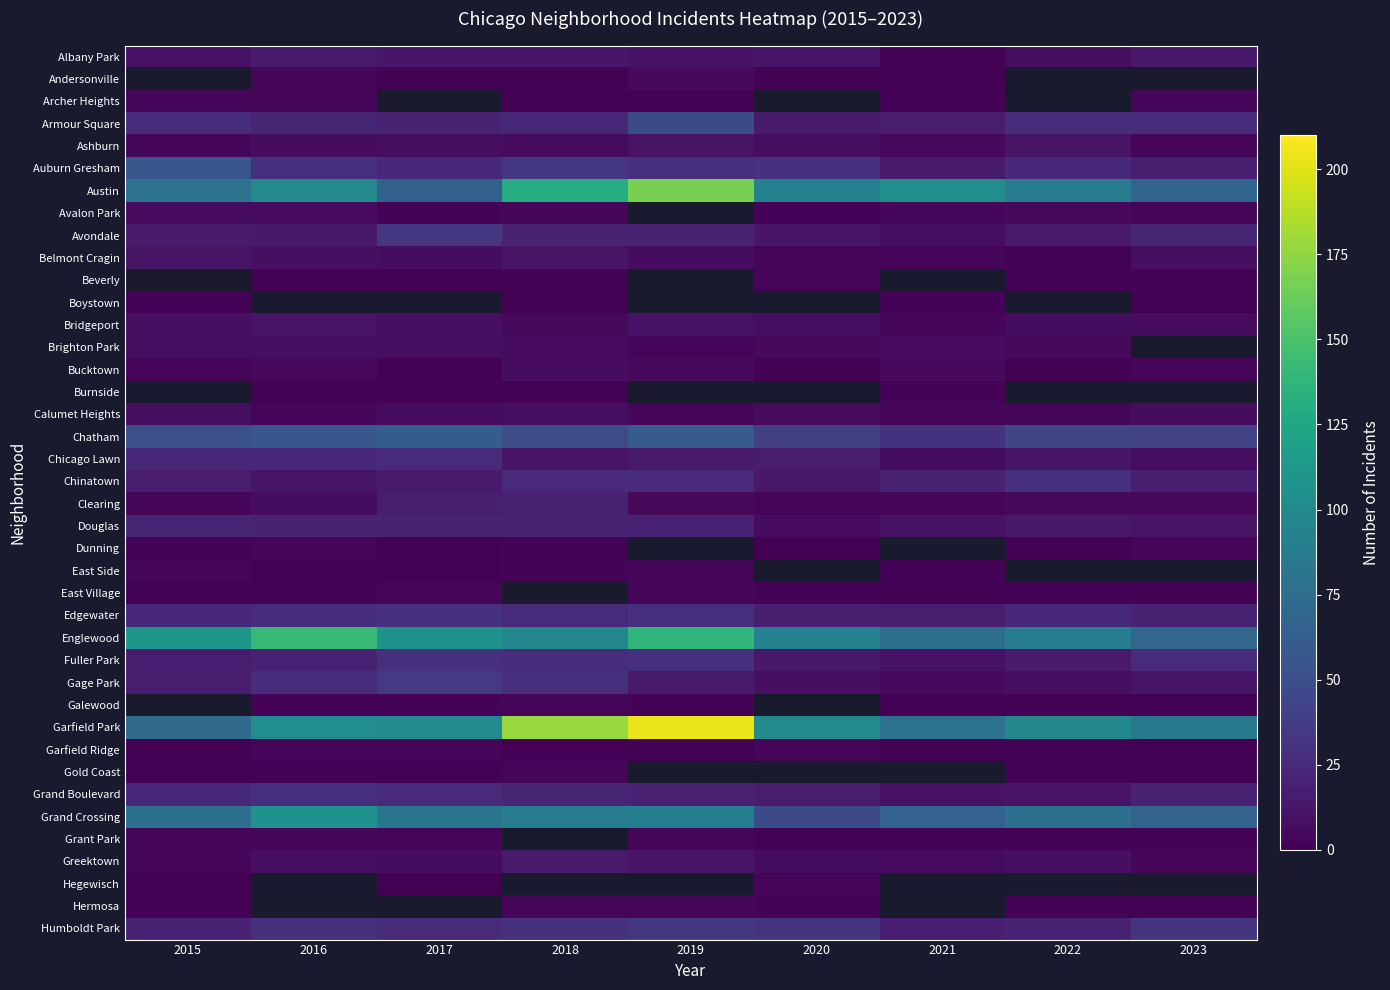

The Fuller Park series shows 21.4 at 2020. True or false?

False